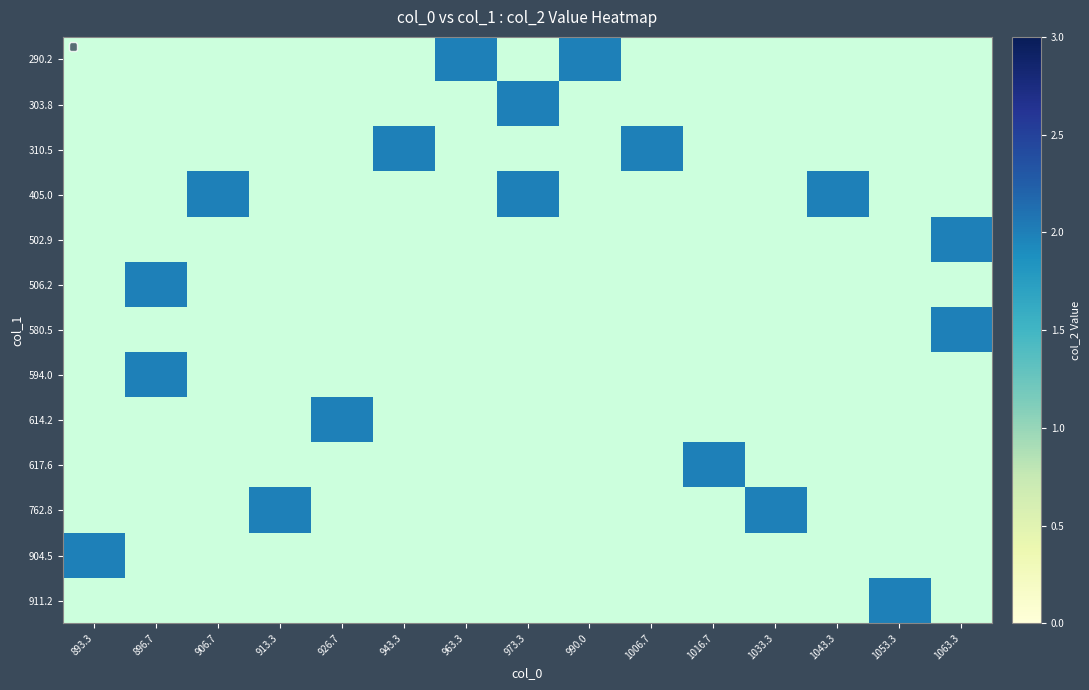

Which label corresponds to the smallest value in the chart?

963.3